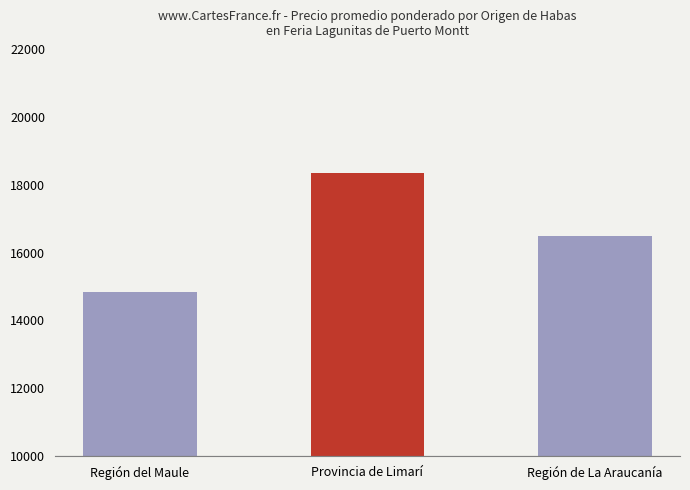

True or false: the data shows 27308 at Región de La Araucanía.

False